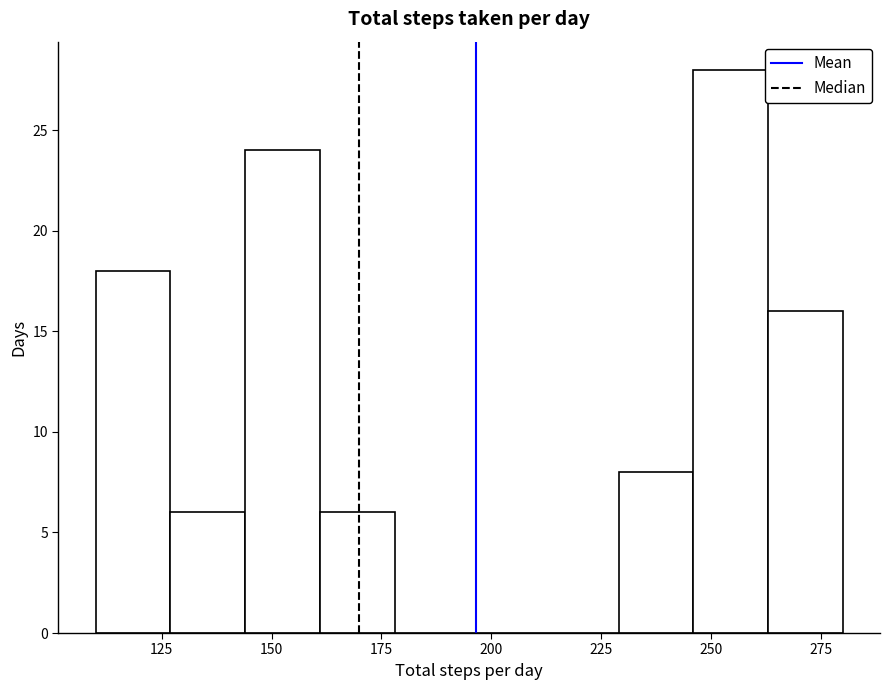

Read against the x-axis, roughly where is the centre of the tallest bar?

255